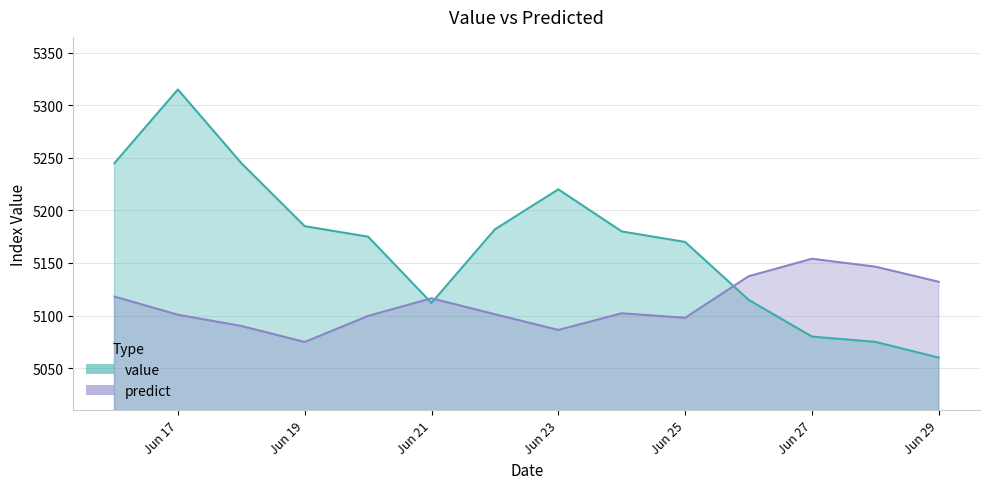

The value of predict at 1999-06-26 is 5137.4. True or false?

True